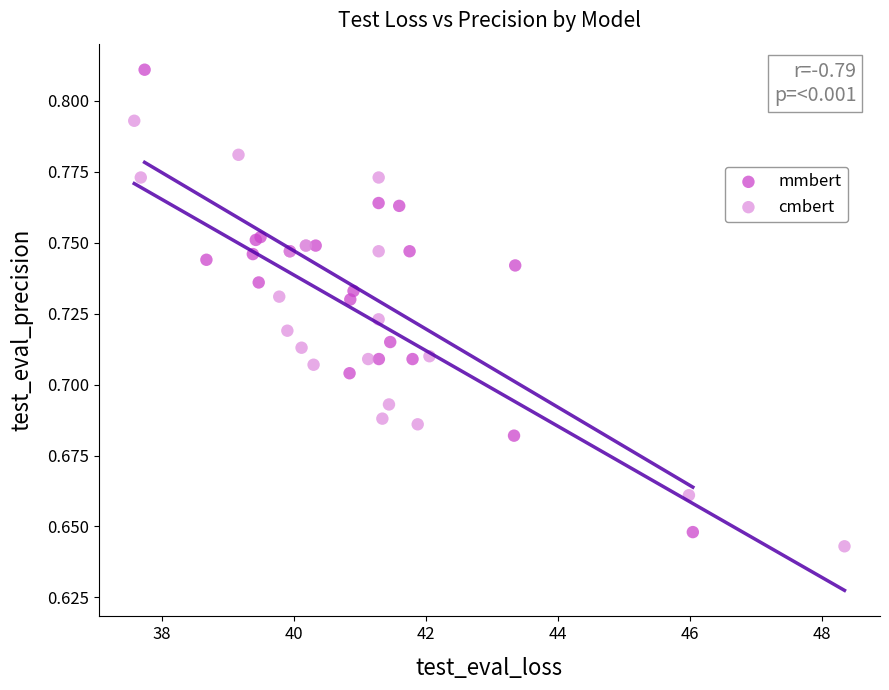

Which series contains the highest Y value?

mmbert